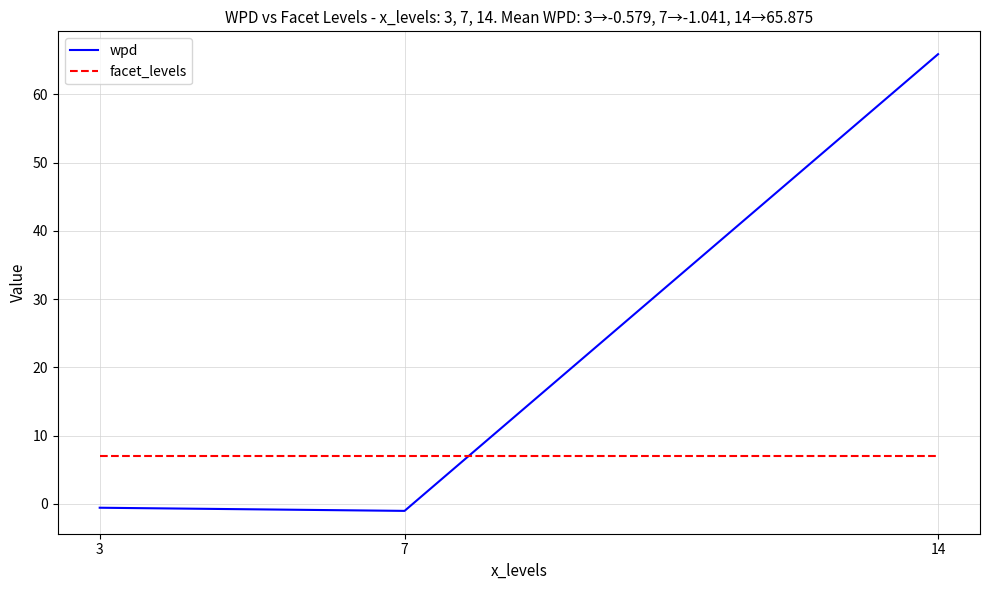

At 3, list the series in order from largest to smallest.

facet_levels, wpd